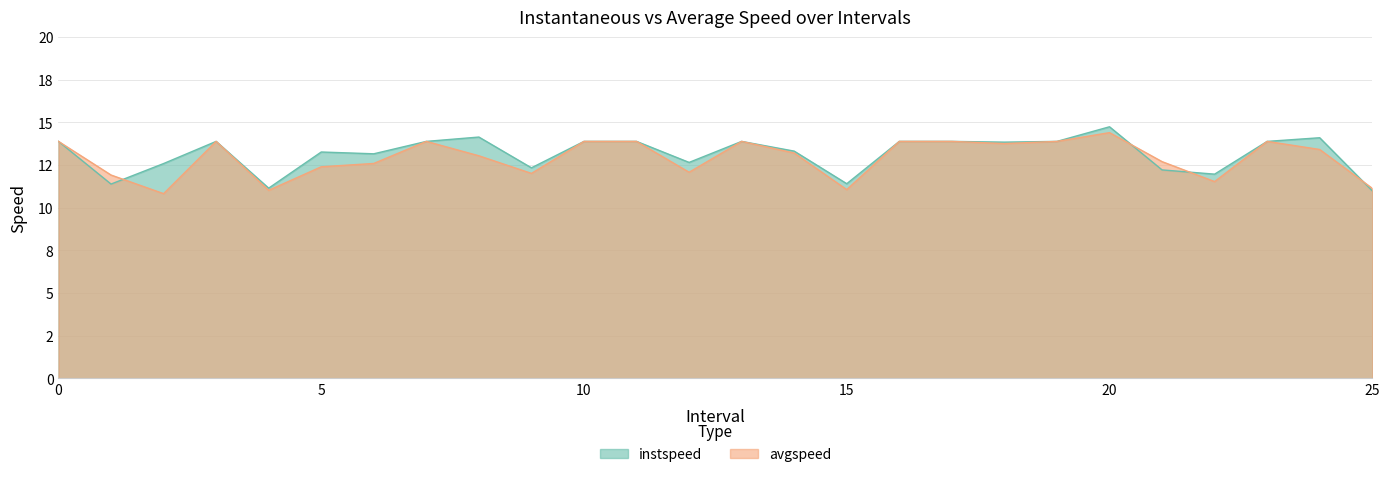

What is the value of the avgspeed point at the 2nd from the left?

11.9